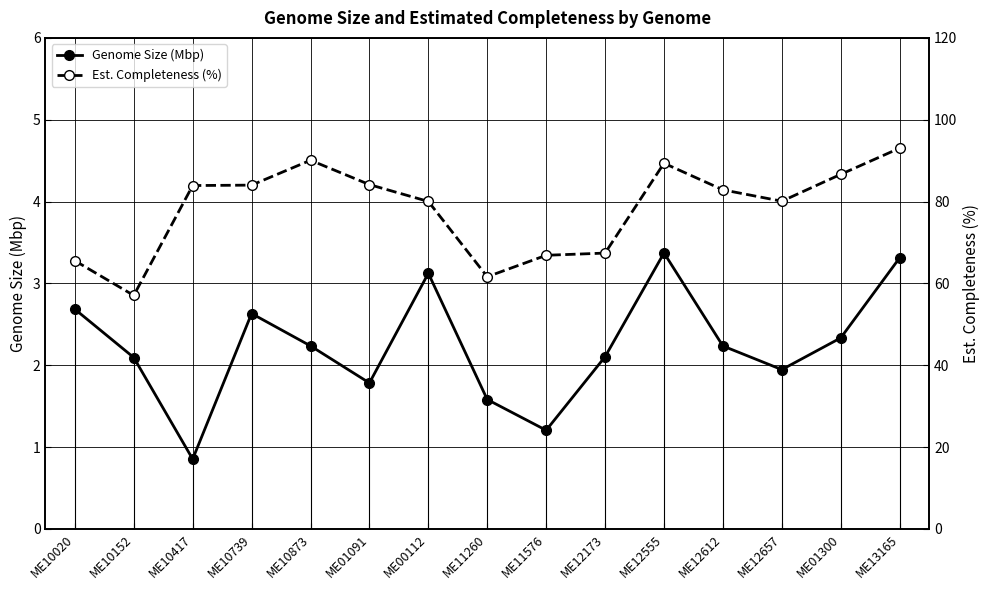

What is the sum of all Est. Completeness (%) values?

1172.6